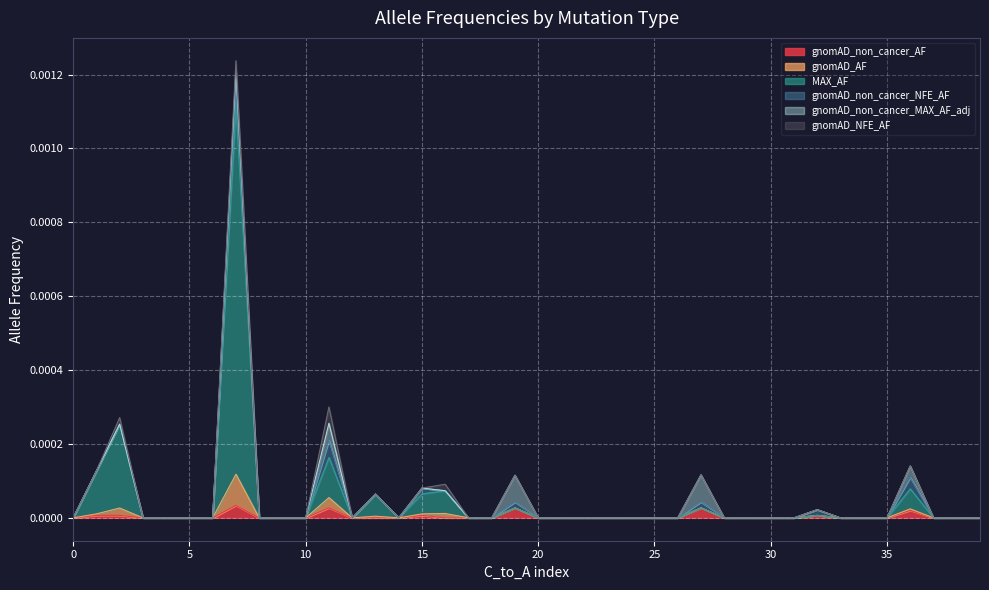

The MAX_AF series shows 0.0 at 31. True or false?

False